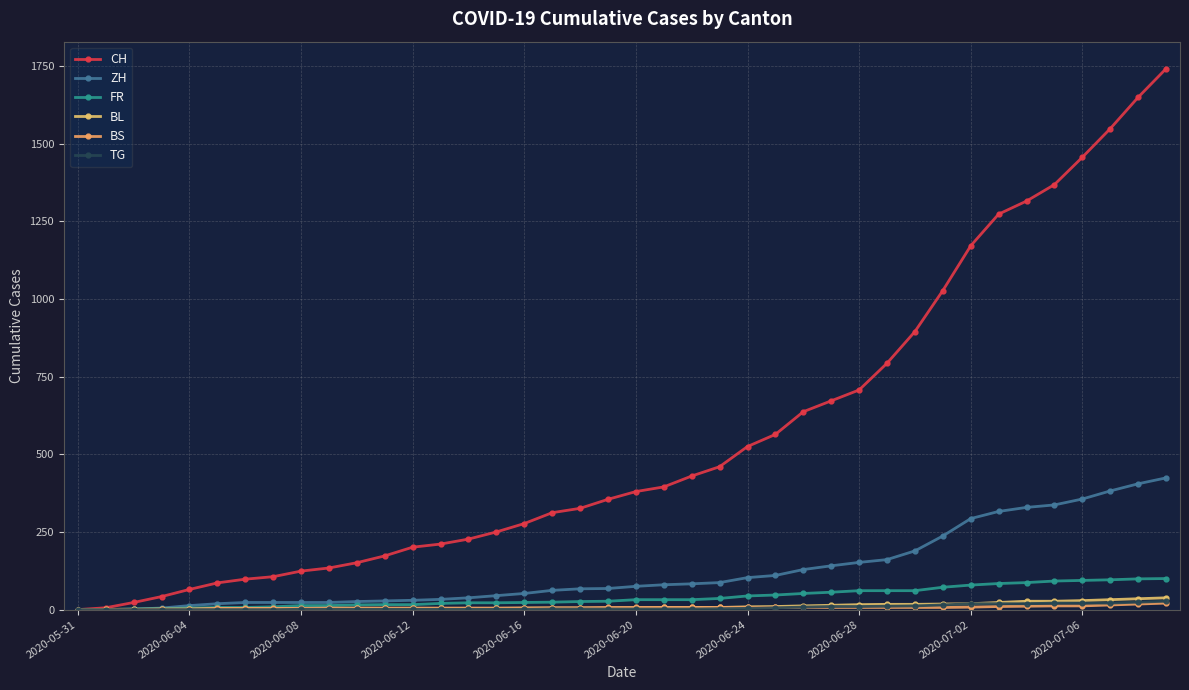

How many series are shown in this chart?

6